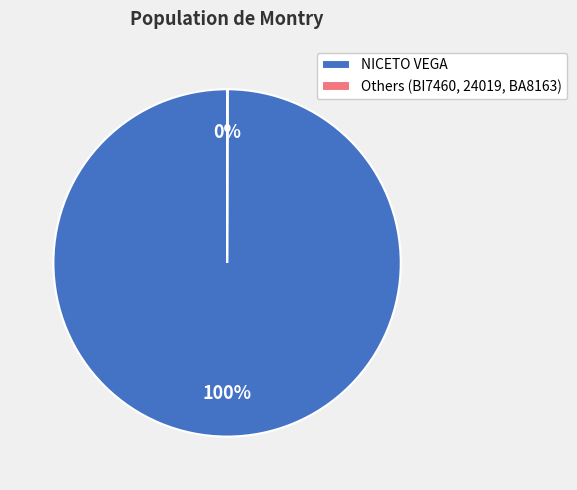

Which category has the biggest portion of the pie?

NICETO VEGA